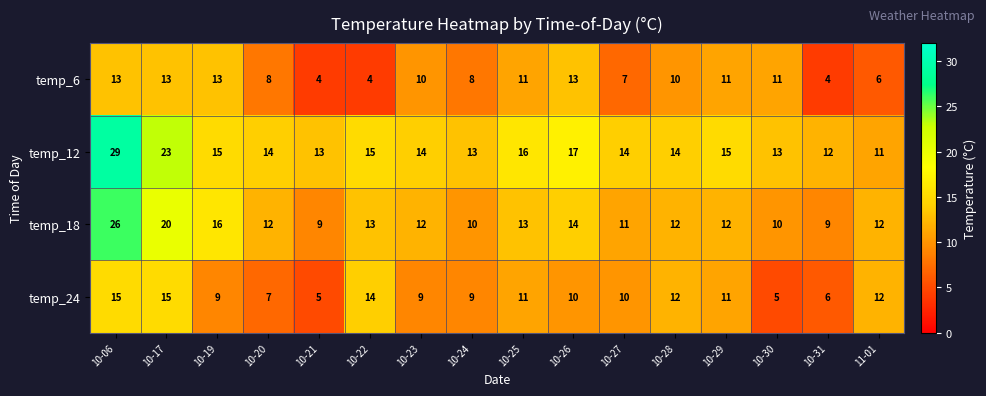

Is it true that temp_18 equals 11 at 10-27?

True